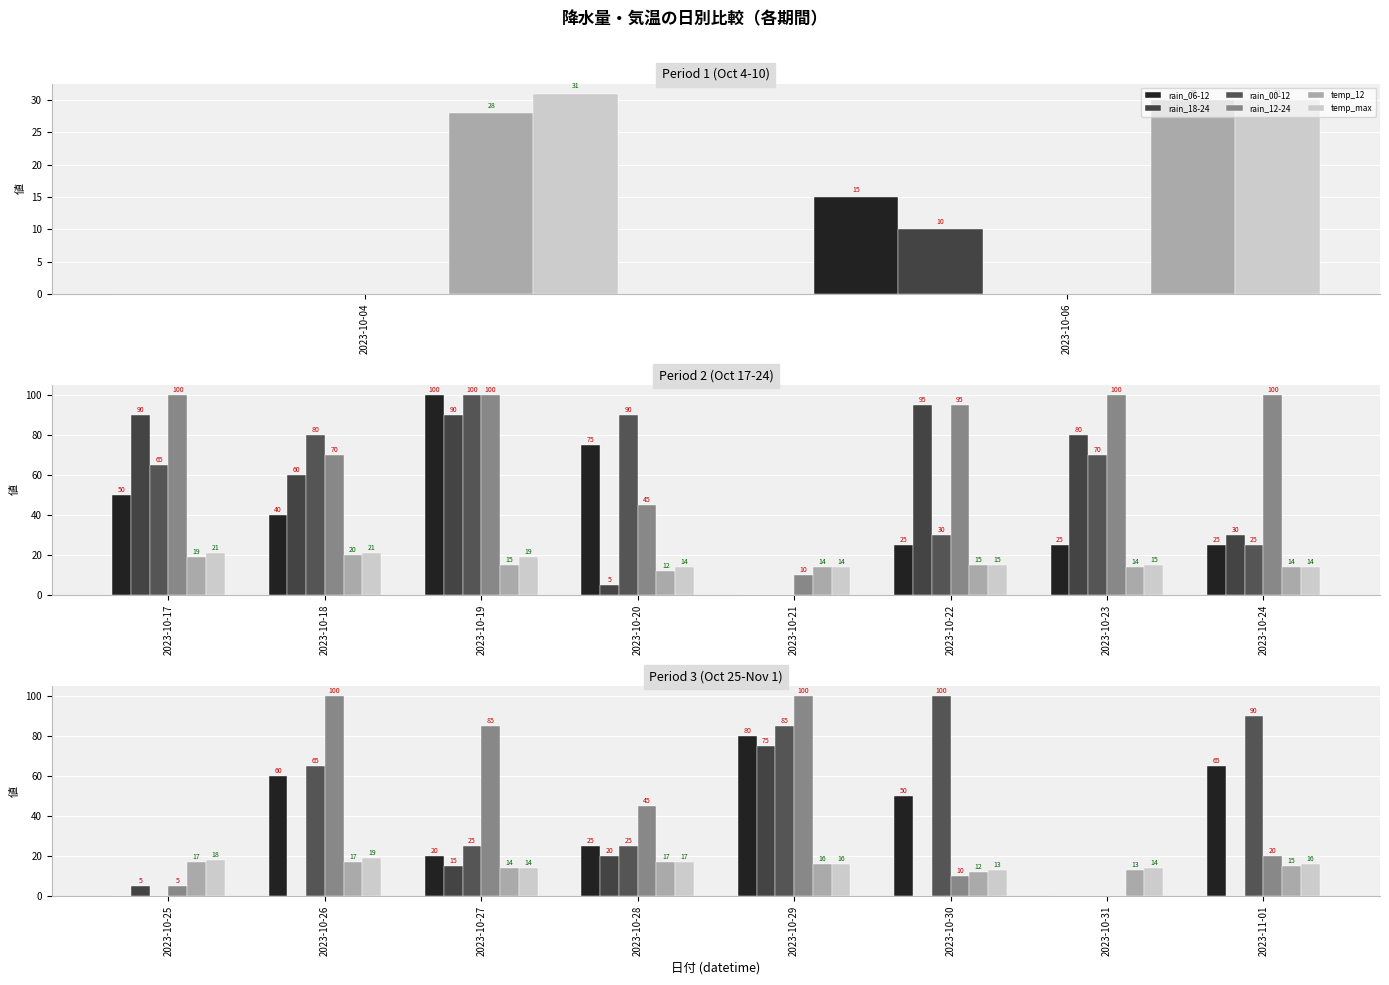

Rank the series at 2023-10-29 from highest to lowest value.

rain_12-24, rain_00-12, rain_06-12, rain_18-24, temp_12, temp_max